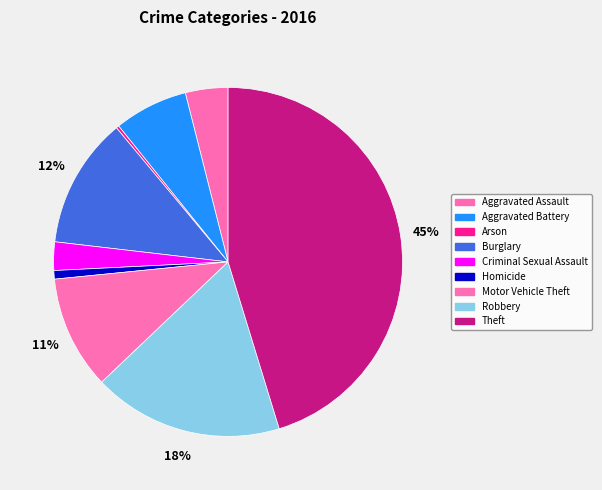

What percentage is the Aggravated Assault slice, to the nearest percent?

4%